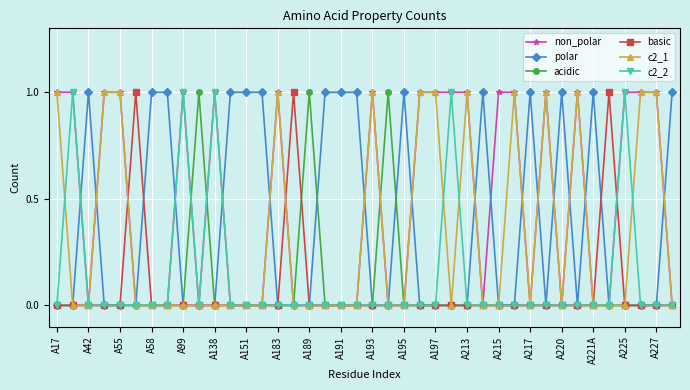

How many categories are shown in the chart?

40